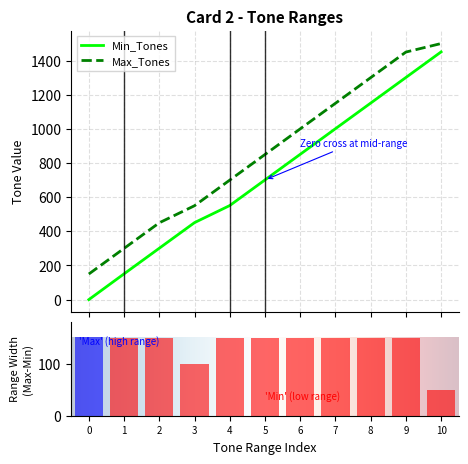

True or false: Min_Tones and Max_Tones intersect in this chart.

False